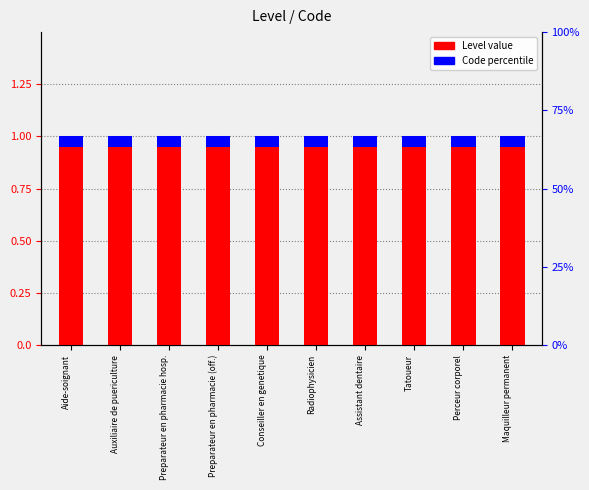

List the labels in order of Code offset value, largest first.

Aide-soignant, Auxiliaire de puericulture, Preparateur en pharmacie hosp., Preparateur en pharmacie (off.), Conseiller en genetique, Radiophysicien, Assistant dentaire, Tatoueur, Perceur corporel, Maquilleur permanent